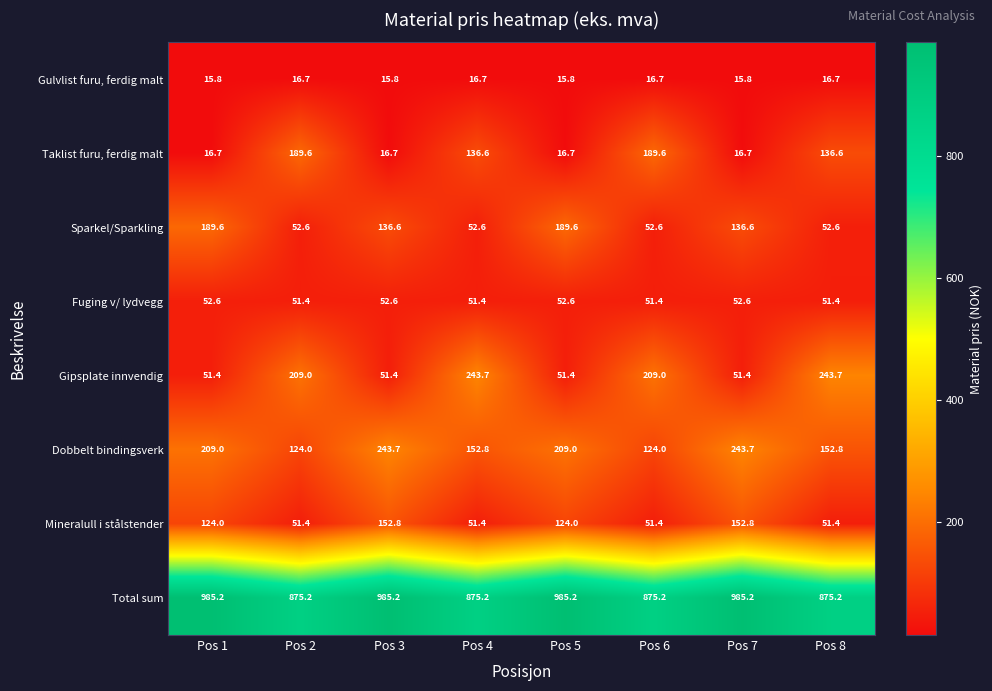

How many categories are shown in the chart?

8